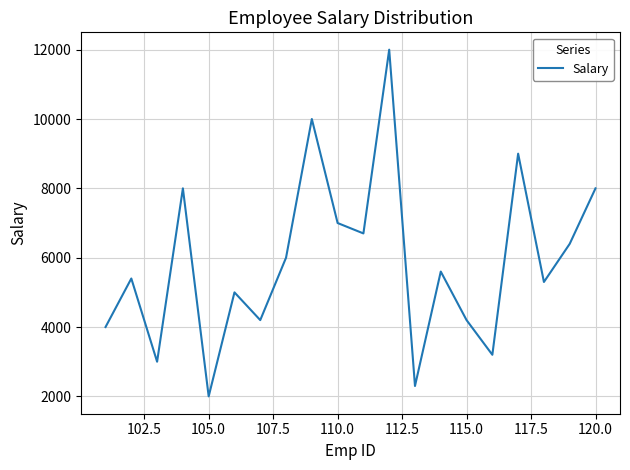

What is the minimum value shown in the chart?

2000